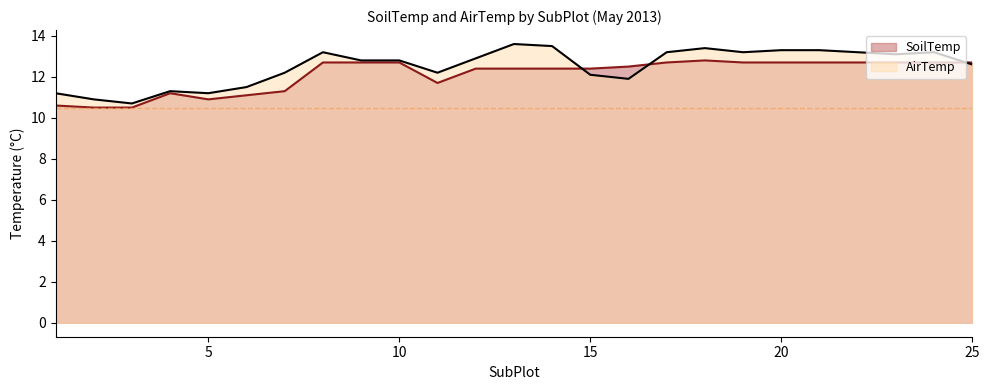

What are all the series names shown in the legend?

SoilTemp, AirTemp